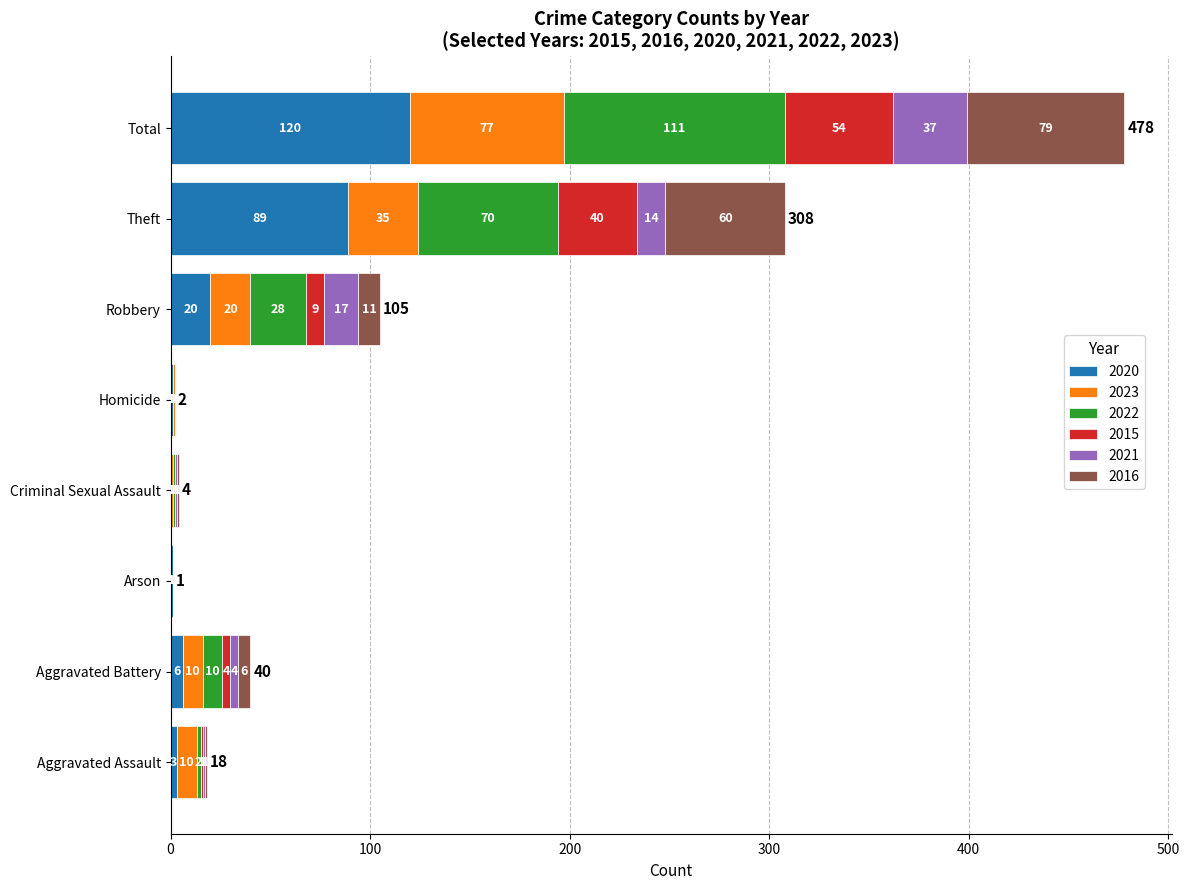

At which category is the sum across all series the highest?

Total